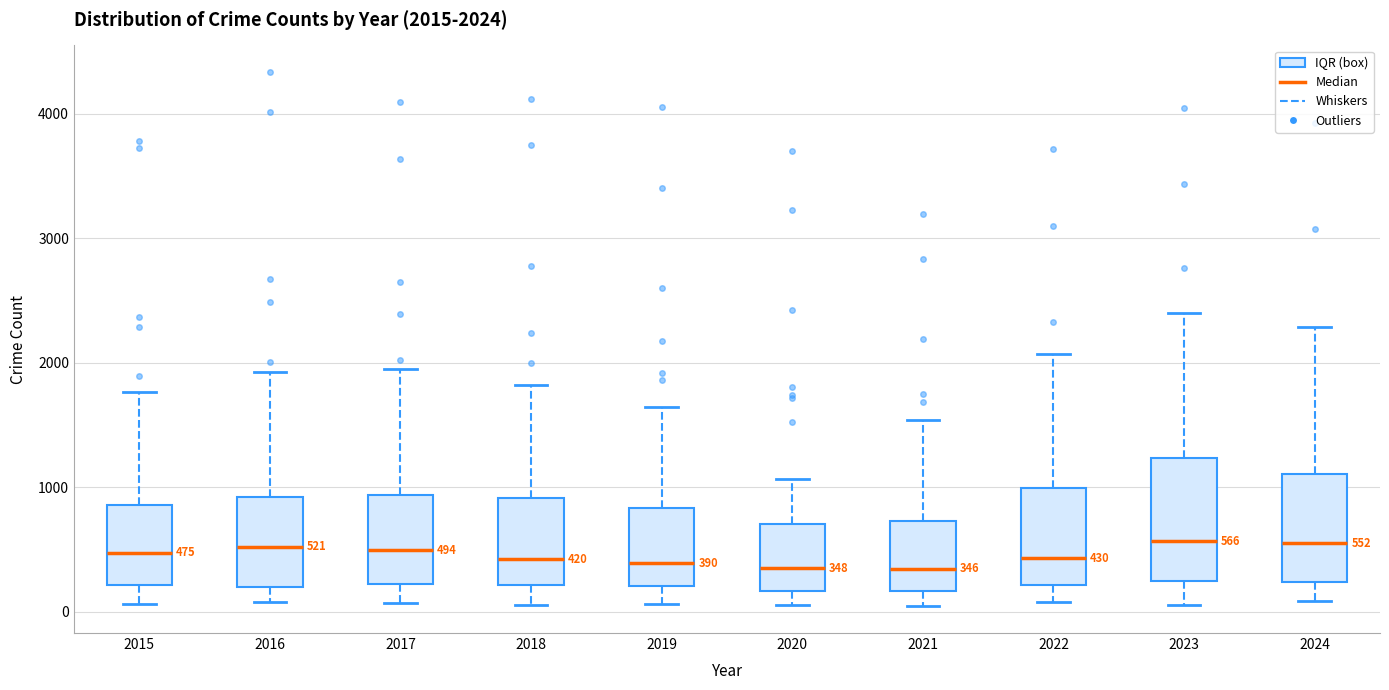

Comparing the boxes themselves (not the whiskers), which one is the tallest?

2023